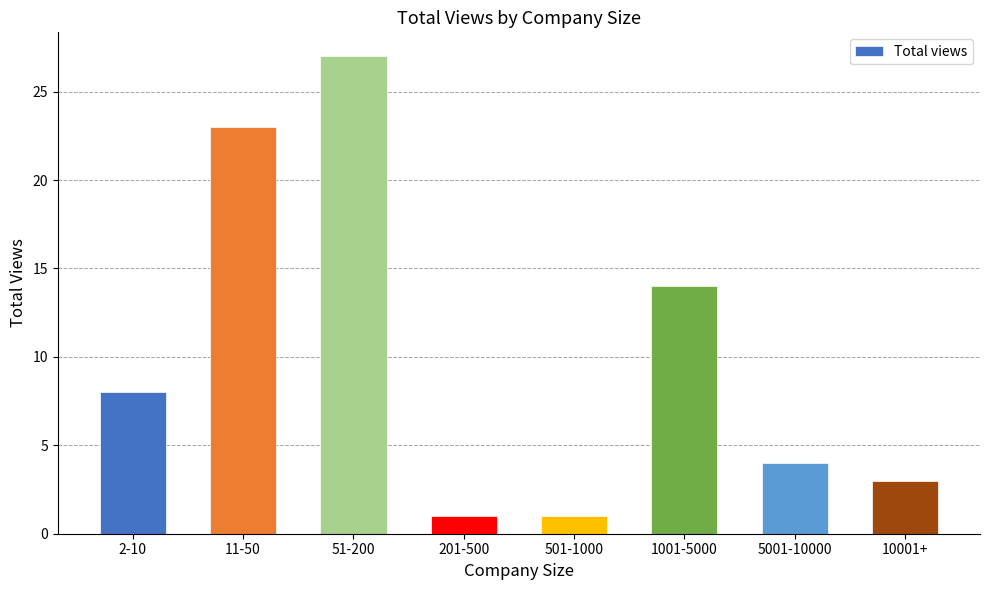

What is the label of the 4th bar from the right?

501-1000